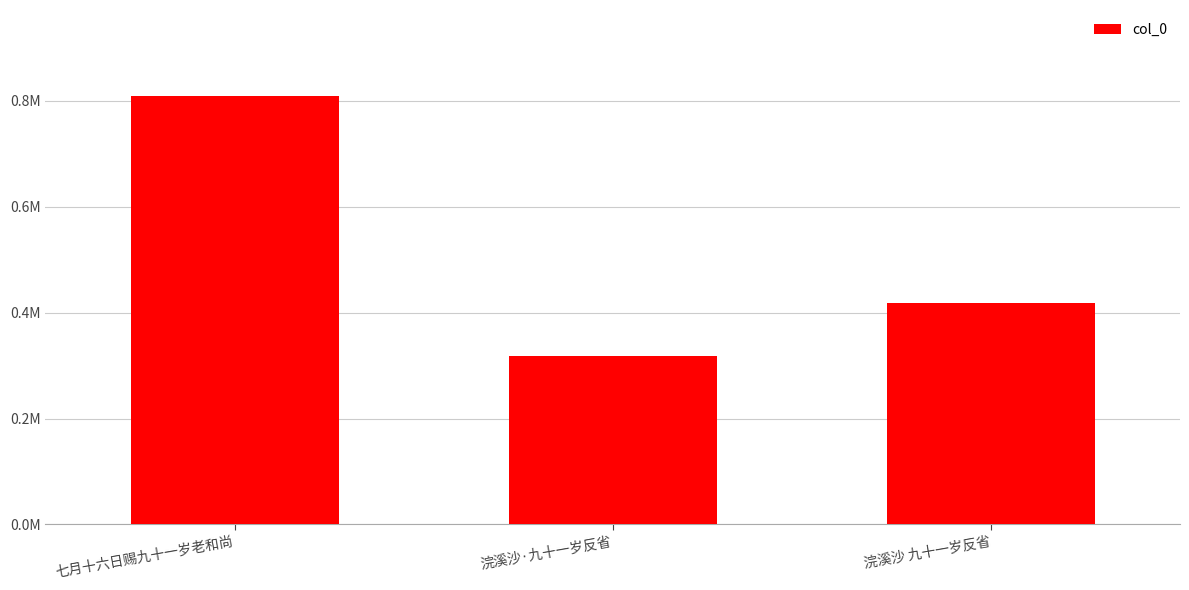

At which label does the data first exceed 417837?

七月十六日赐九十一岁老和尚